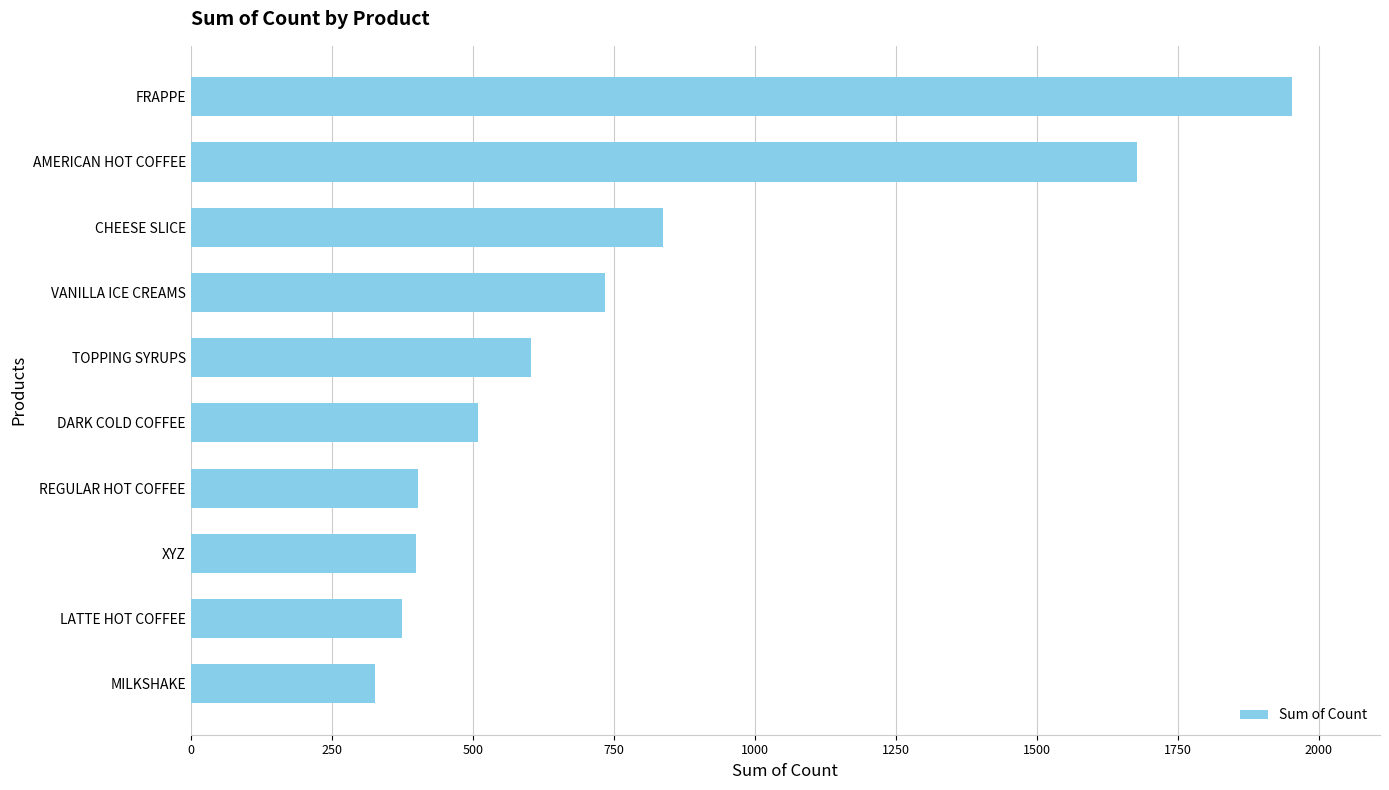

What is the change in value from REGULAR HOT COFFEE to CHEESE SLICE?

+435